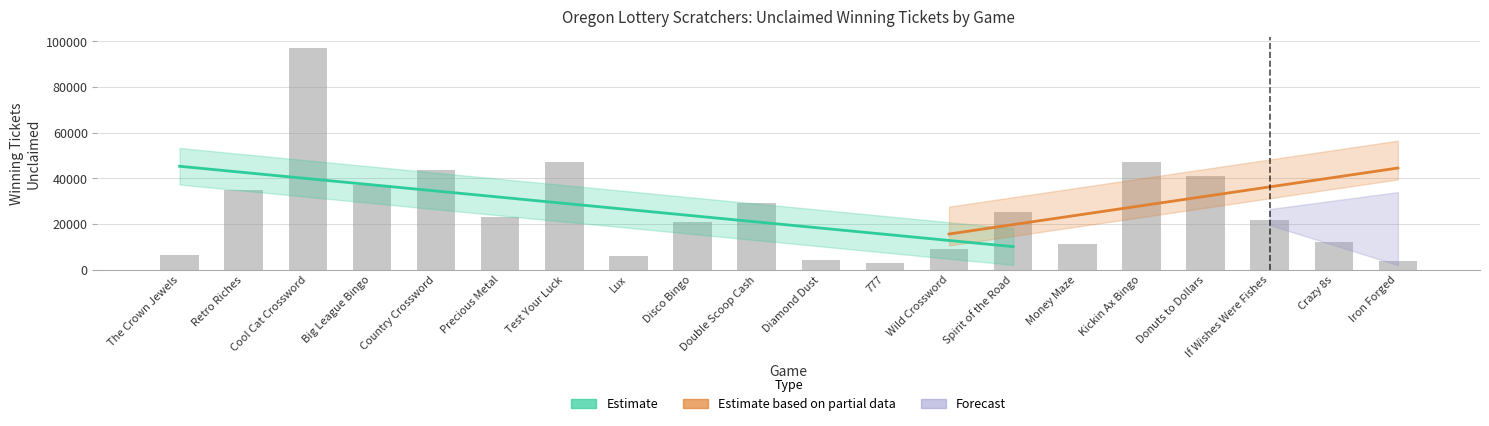

The value of Winning Tickets Unclaimed at Lux is 6139. True or false?

True